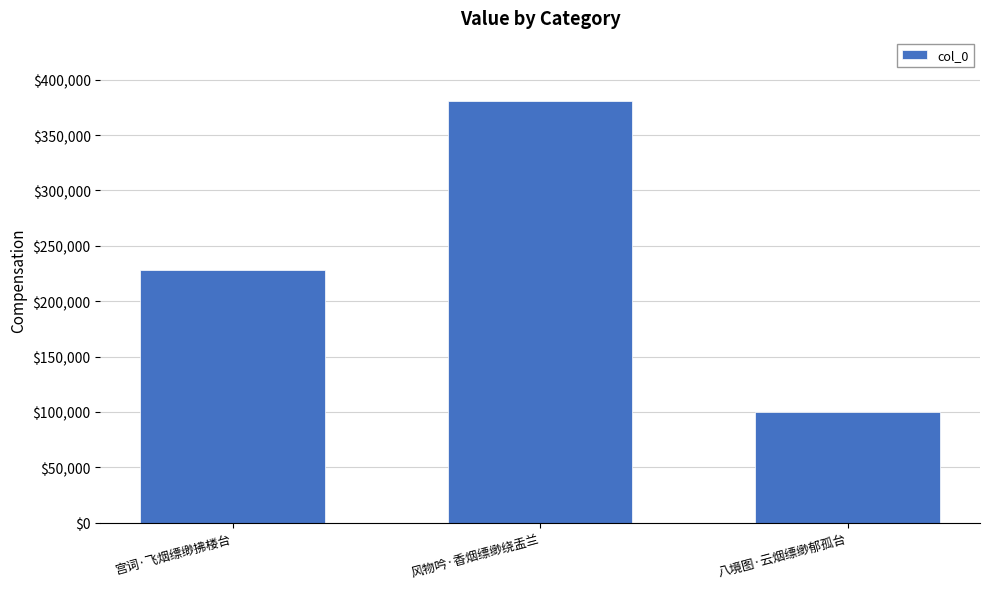

The value at 八境图·云烟缥缈郁孤台 is 100199. True or false?

True